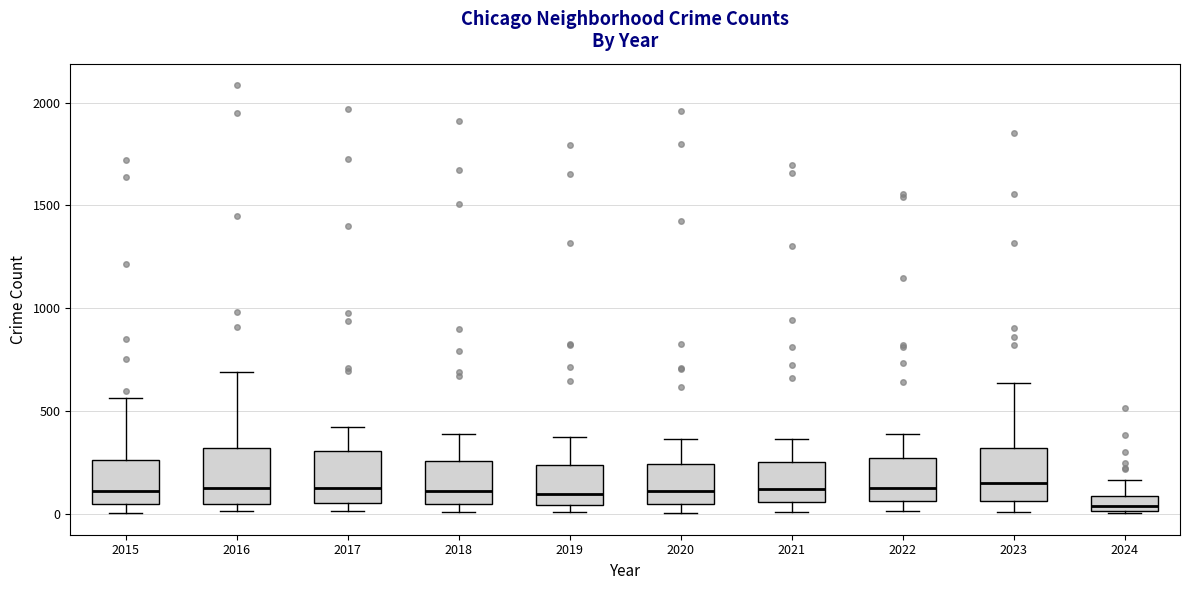

Where does the median line of the box at x = 2017 sit on the y-axis? The values are not printed on the chart, so give them approximately, as read against the axis.

100